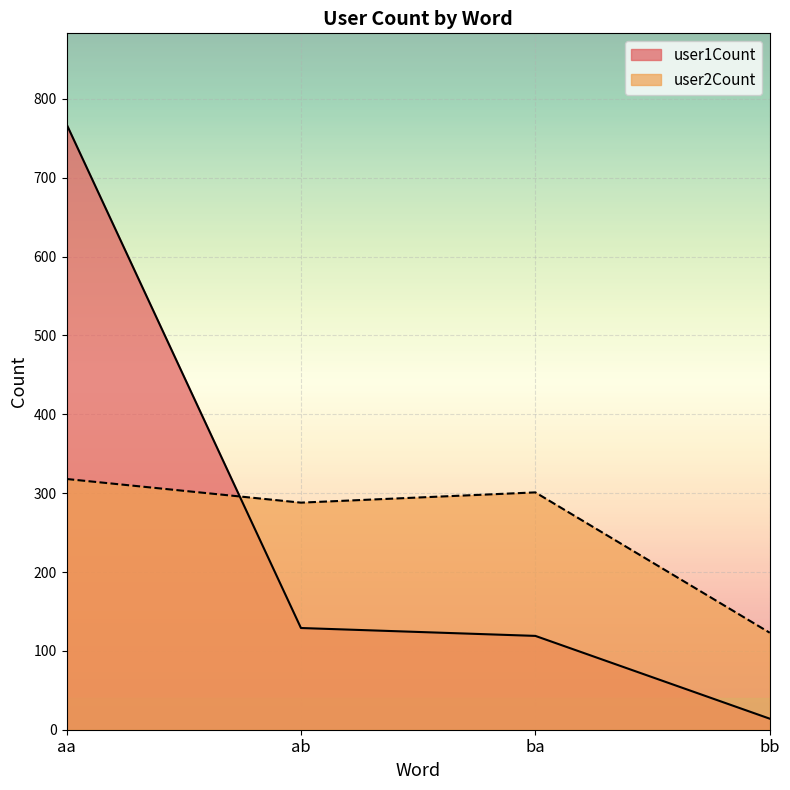

After their last crossing, which series has the higher values: user2Count or user1Count?

user2Count